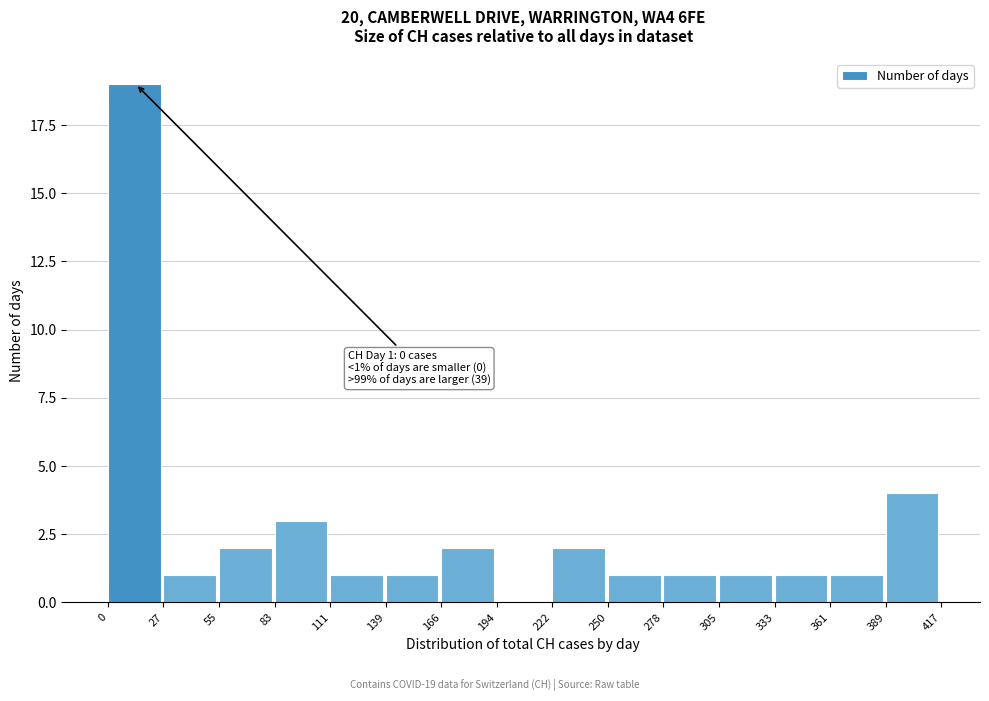

Over which range of the x-axis is the bar tallest?

0 to 27